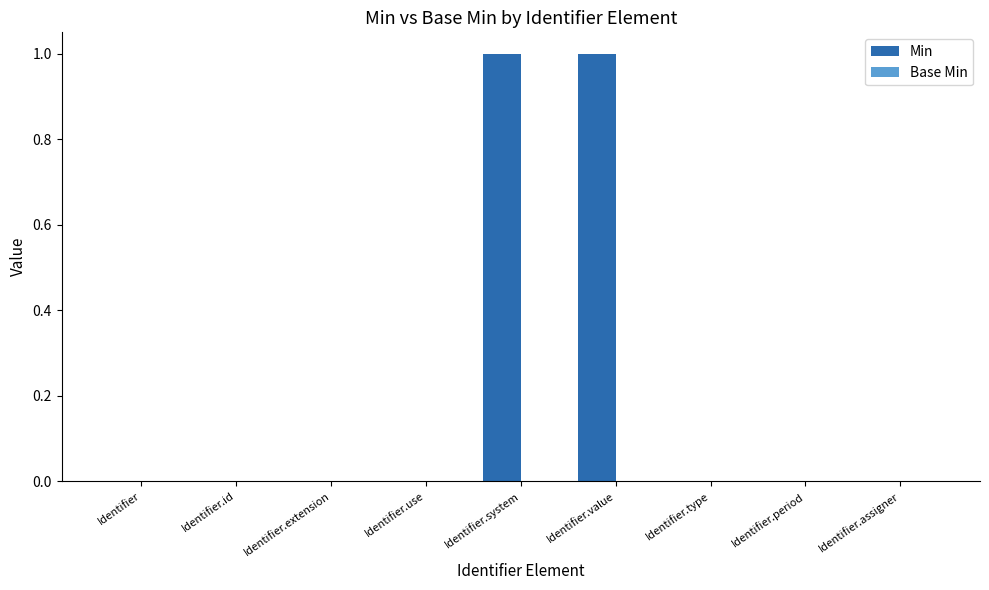

The chart shows a value of -1 at Identifier.use. True or false?

False